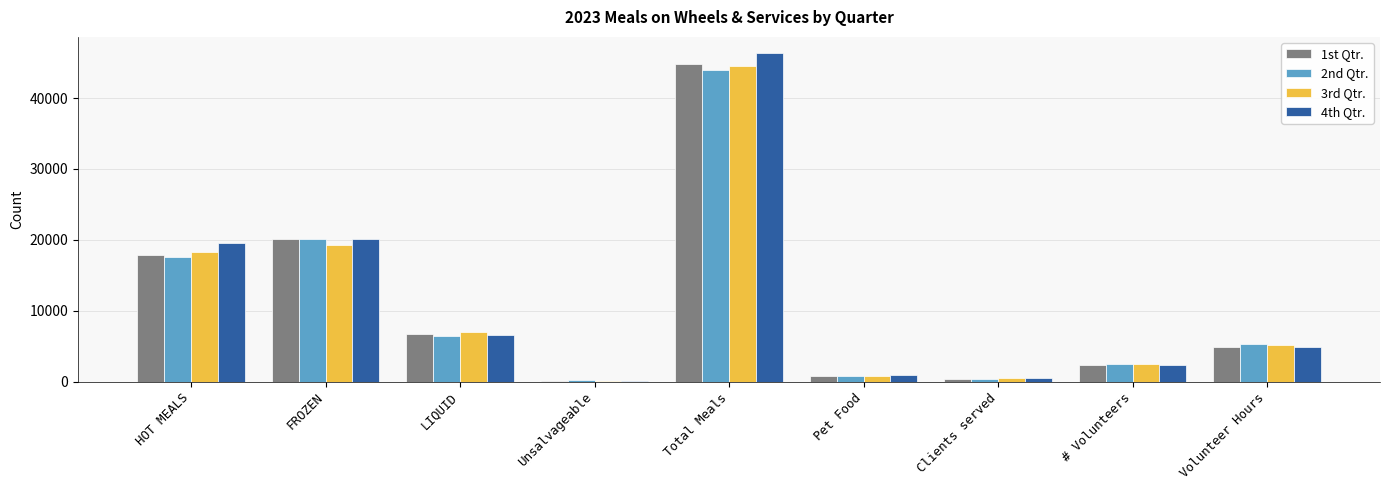

What is the average value of the 3rd Qtr. series?

10887